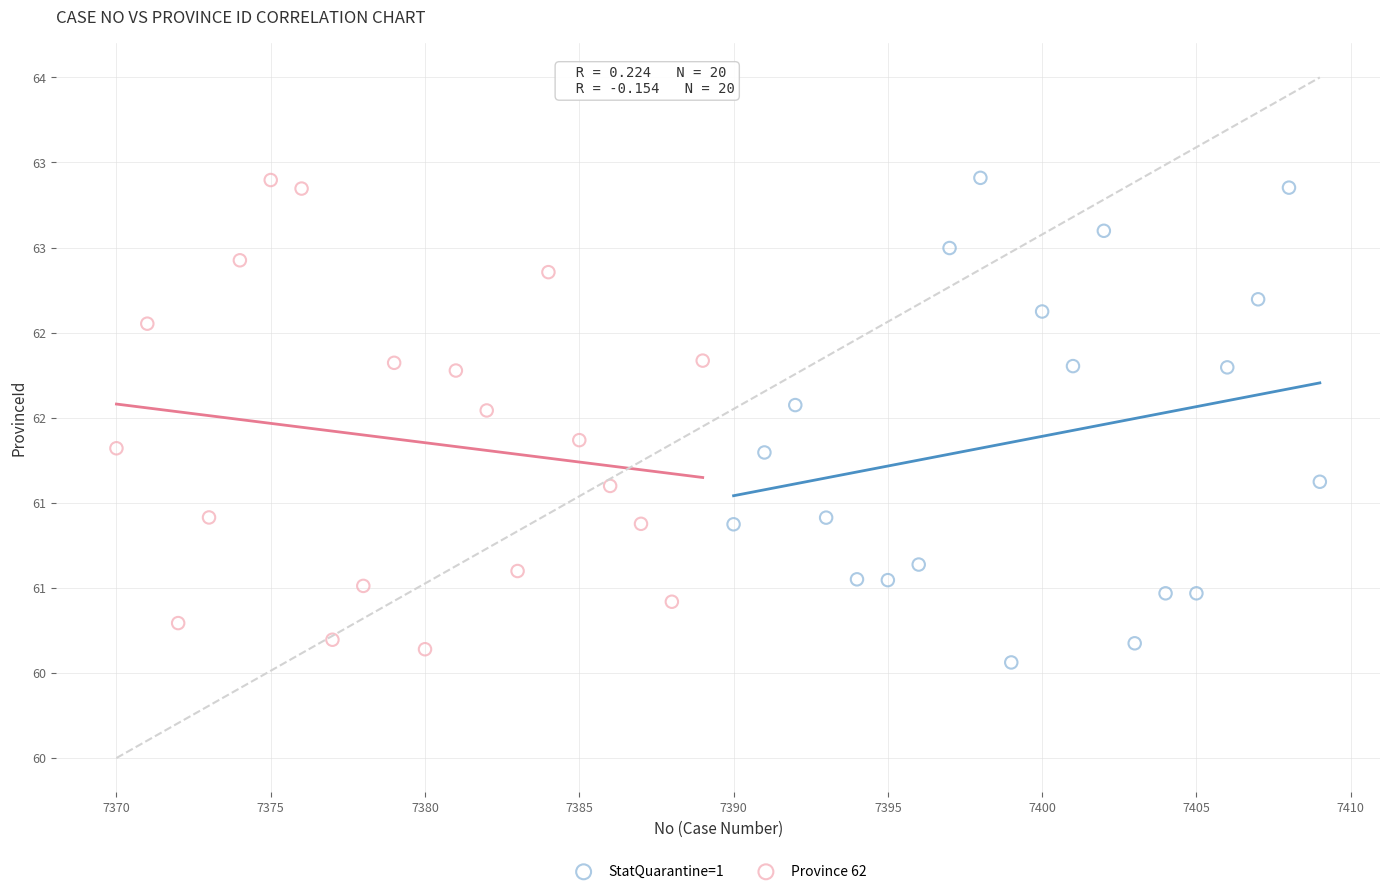

What are all the series names shown in the legend?

StatQuarantine=1, Province 62